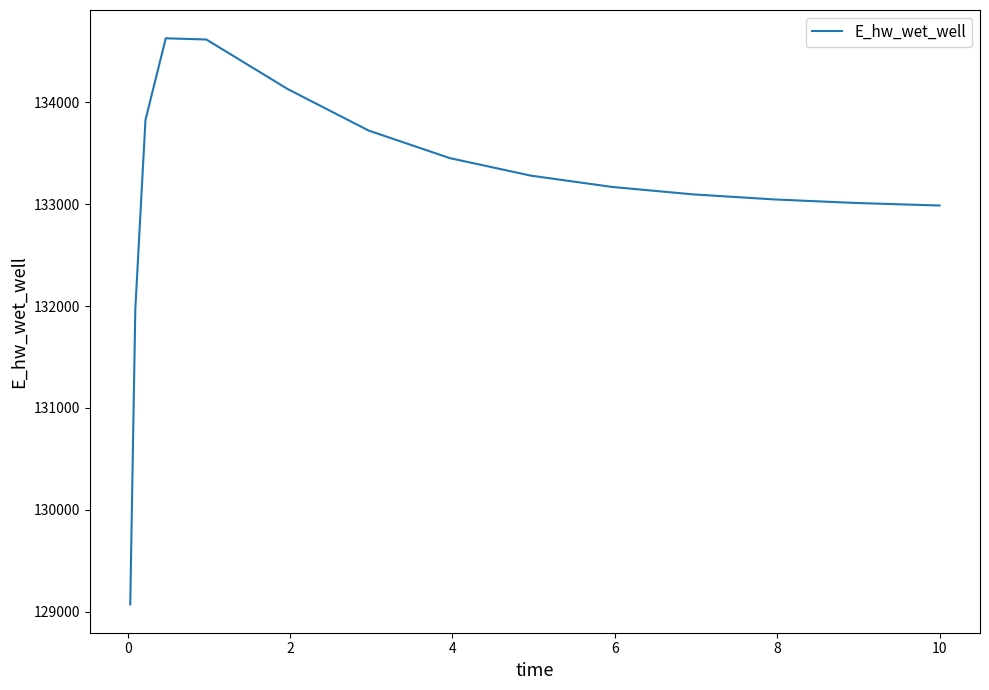

What is the average value?

133133.3